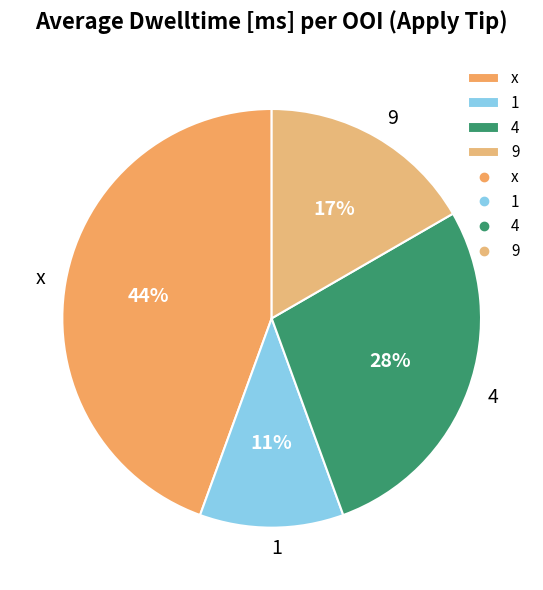

How many slices are in this pie chart?

4